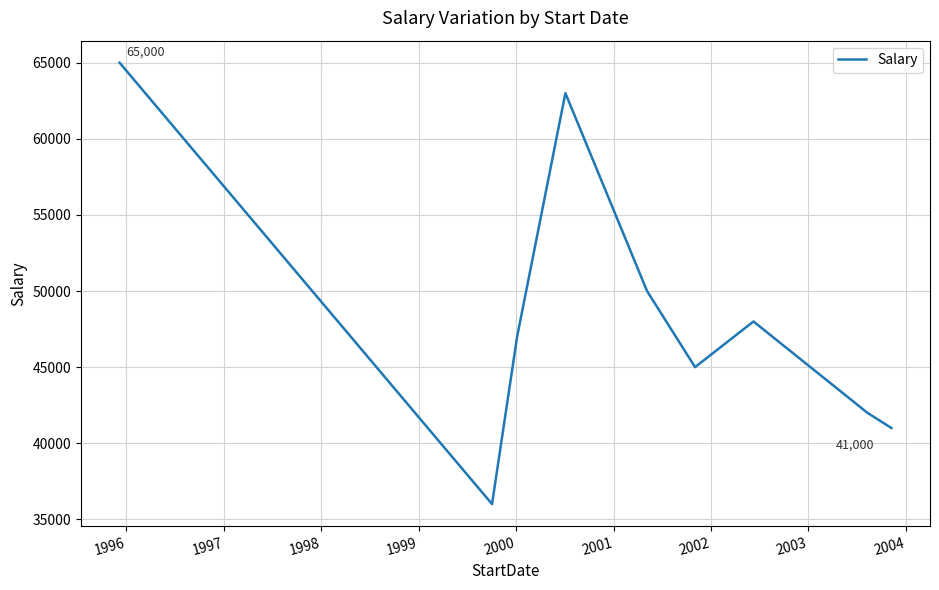

What is the minimum value shown in the chart?

36000